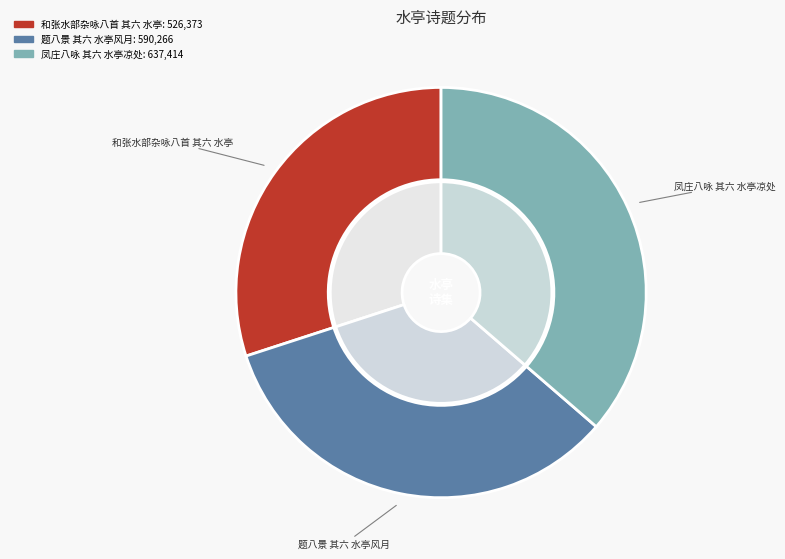

Rank the categories by value from lowest to highest.

和张水部杂咏八首 其六 水亭, 题八景 其六 水亭风月, 凤庄八咏 其六 水亭凉处